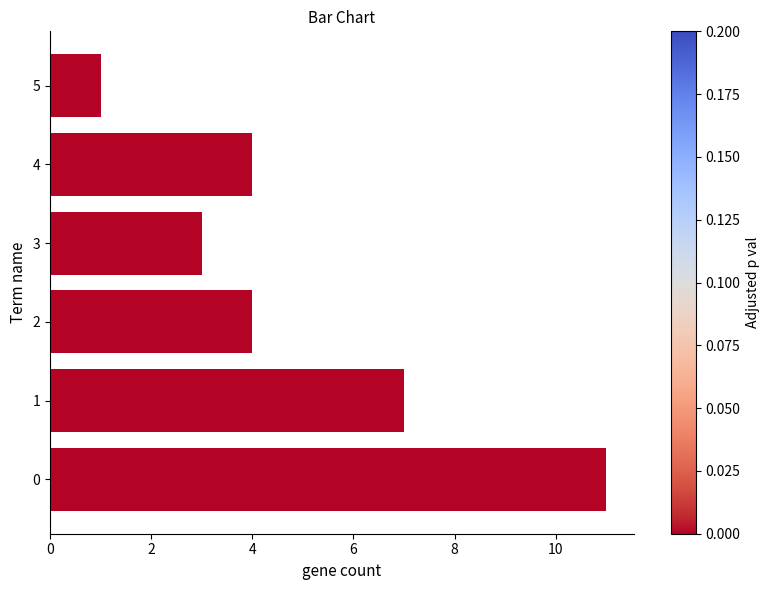

What is the greatest value displayed?

11